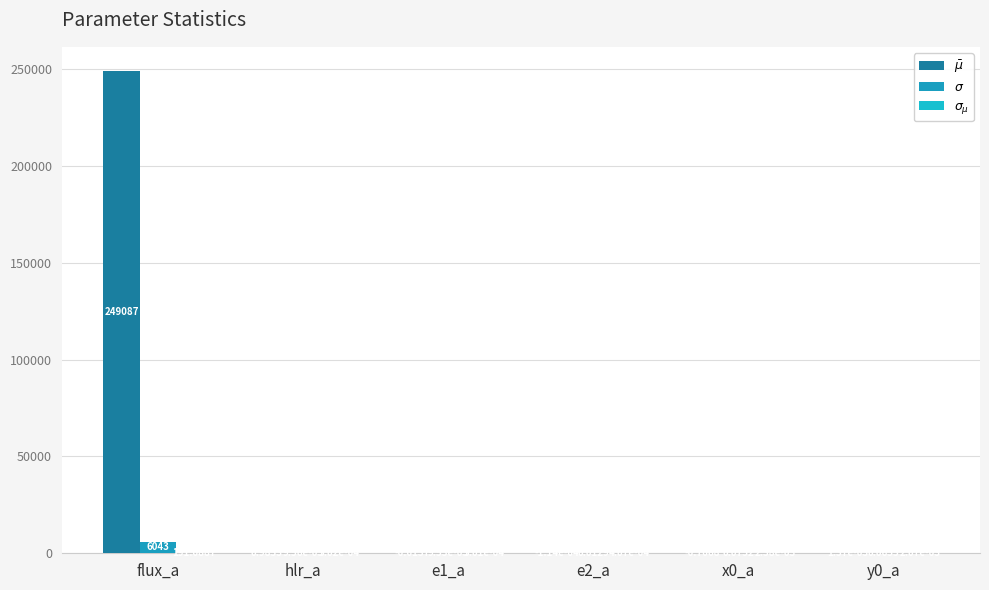

Reading right to left, list all the values displayed in this chart.

$\bar\mu$: y0_a=0.0	x0_a=-0.7	e2_a=-0.0	e1_a=-0.0	hlr_a=1.0	flux_a=249086.5
$\sigma$: y0_a=0.1	x0_a=0.1	e2_a=0.0	e1_a=0.0	hlr_a=0.0	flux_a=6042.8
$\sigma_{\mu}$: y0_a=0.0	x0_a=0.0	e2_a=0.0	e1_a=0.0	hlr_a=0.0	flux_a=191.1